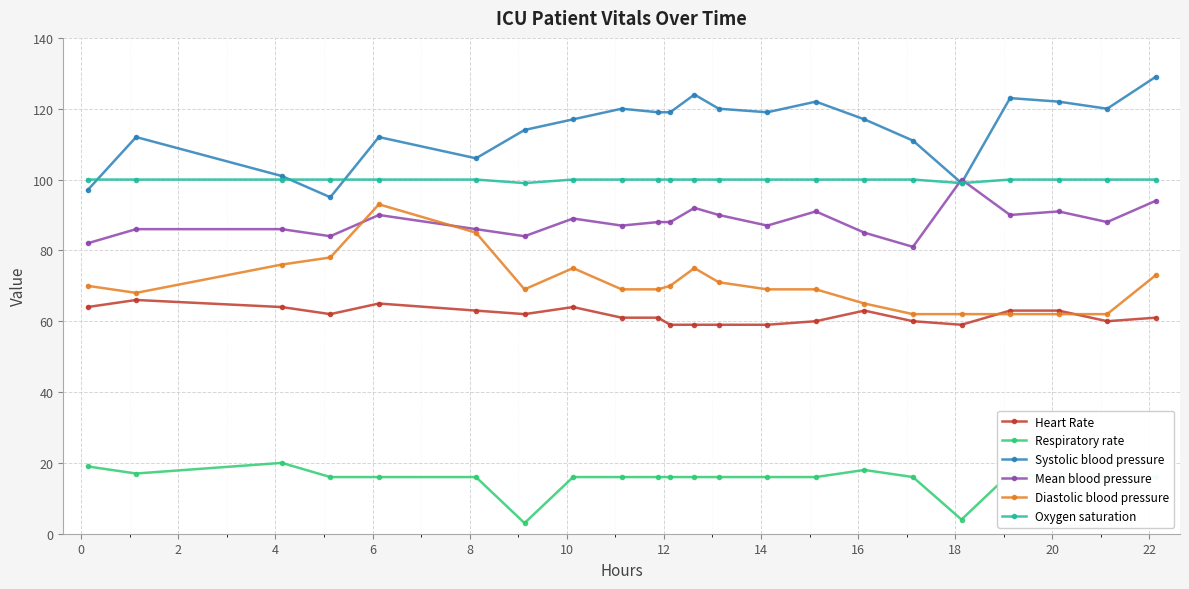

True or false: Respiratory rate and Mean blood pressure cross at least once.

False